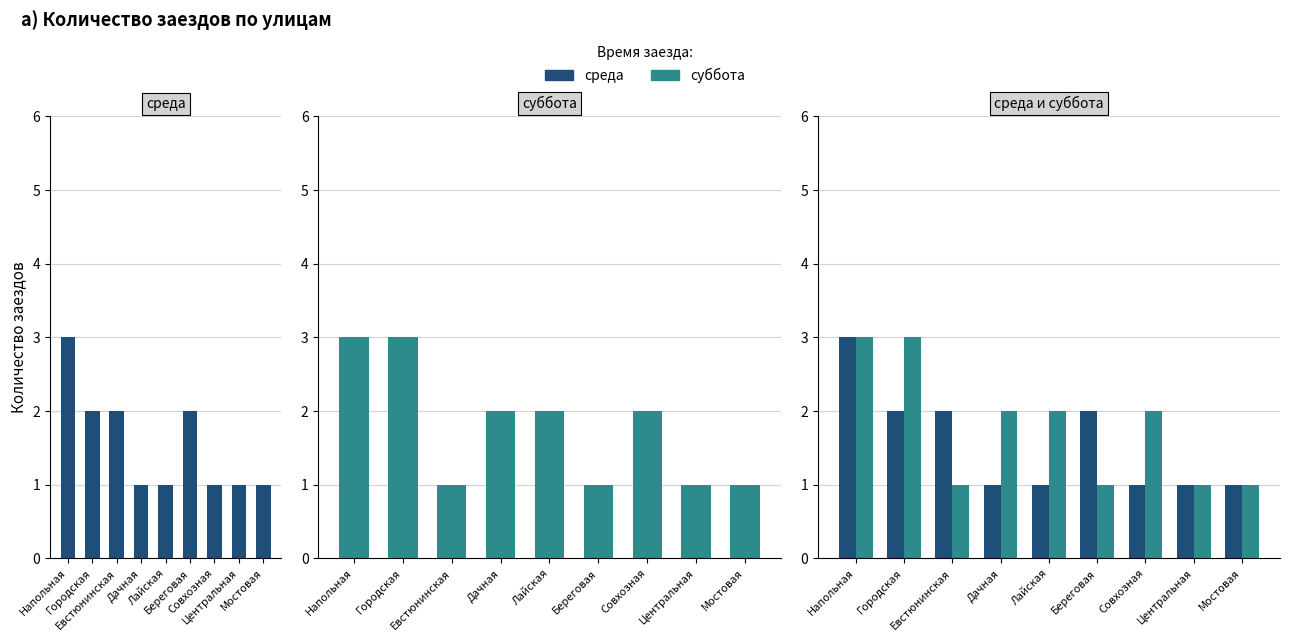

What is the average value of the суббота series?

2